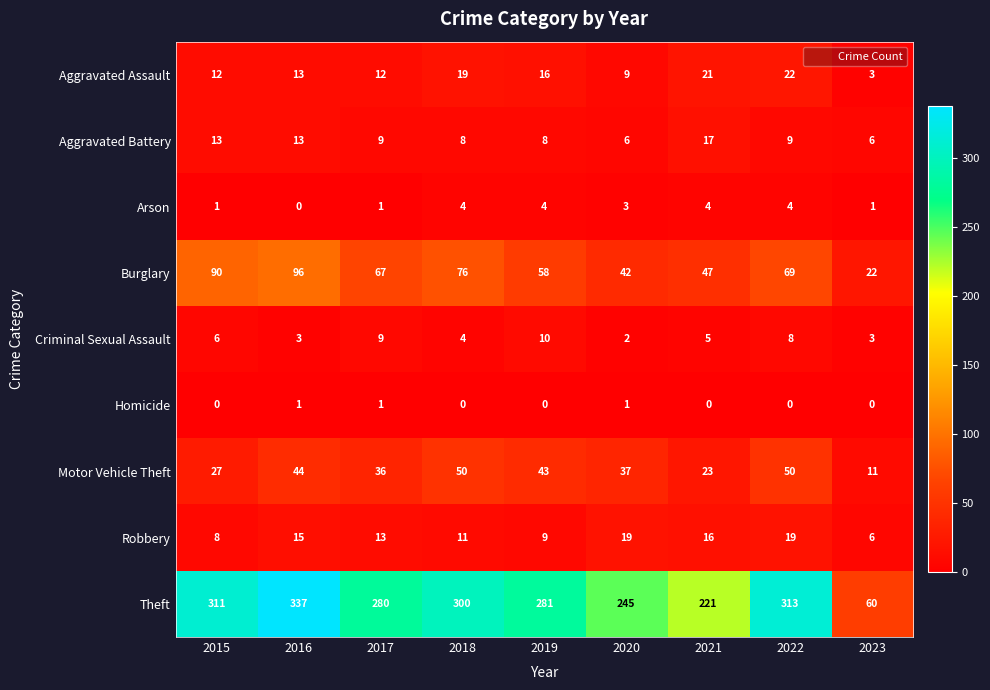

At which category does the chart reach its peak across all series?

2016